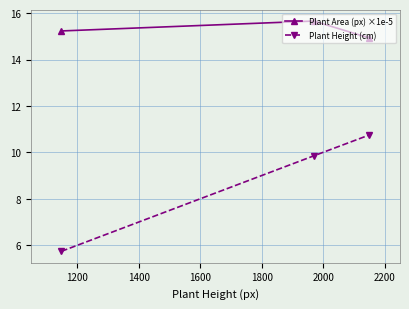

What is the maximum value for Plant Area (px) ×1e-5?

15.7